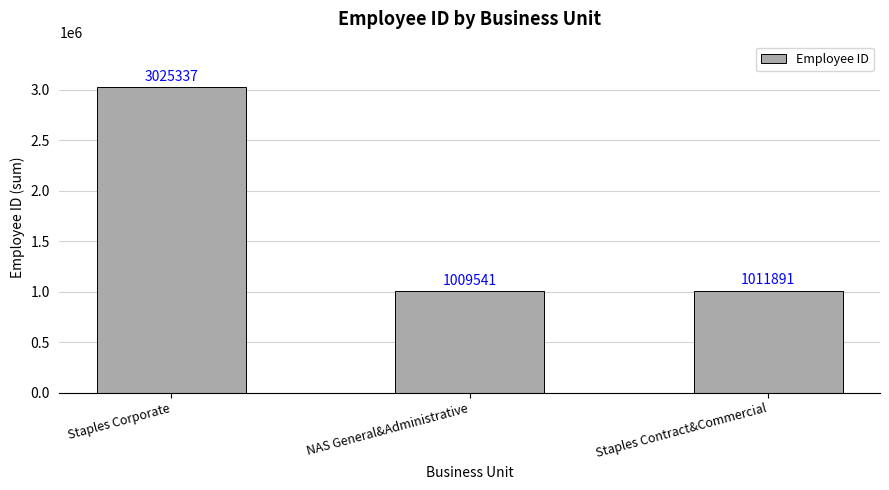

Does the chart contain any negative values?

No